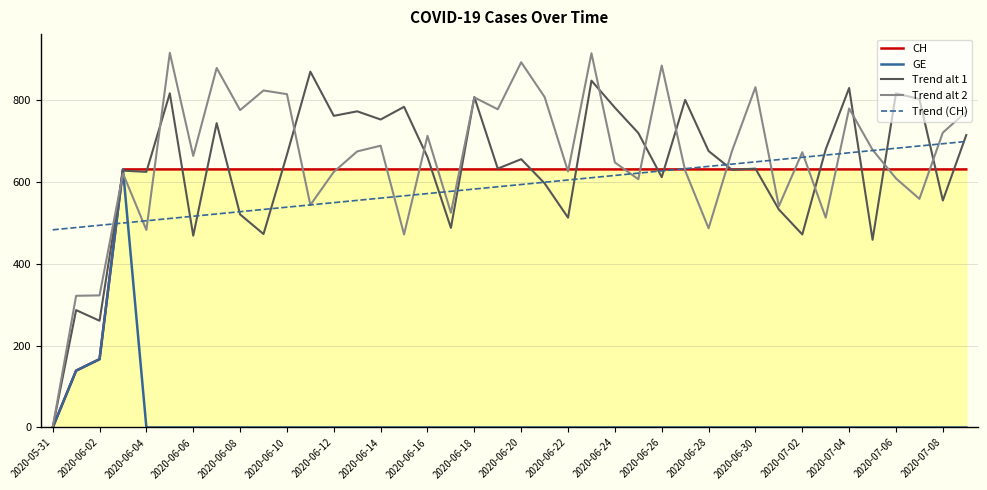

What is the maximum value shown in the chart?

916.0